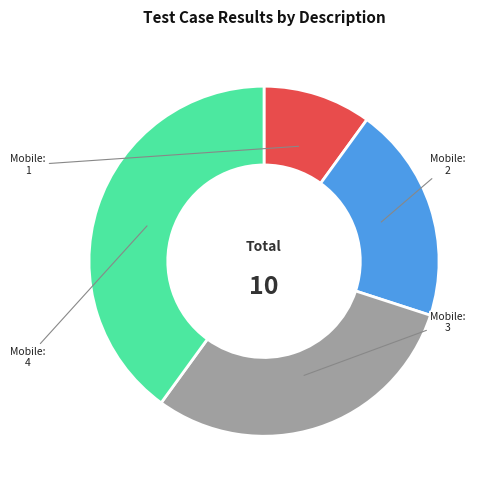

Does any single category account for the majority?

No